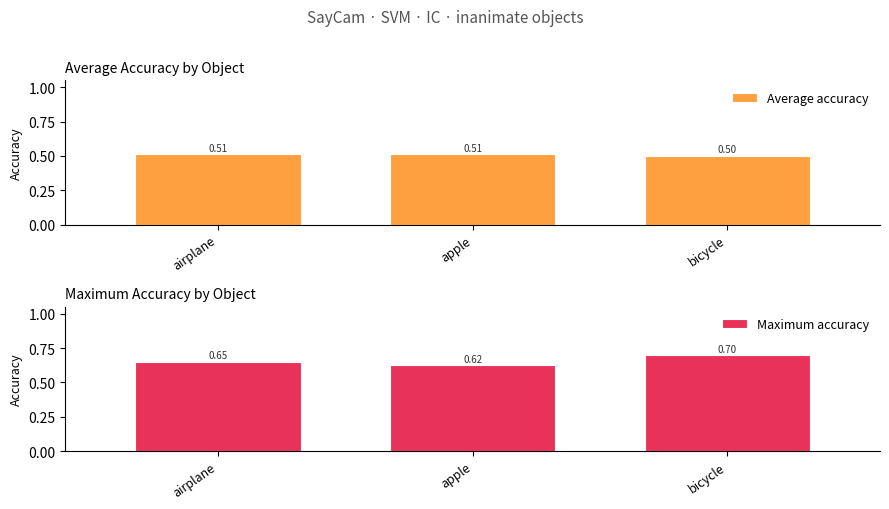

What is the sum of the Maximum accuracy values at bicycle and apple?

1.3